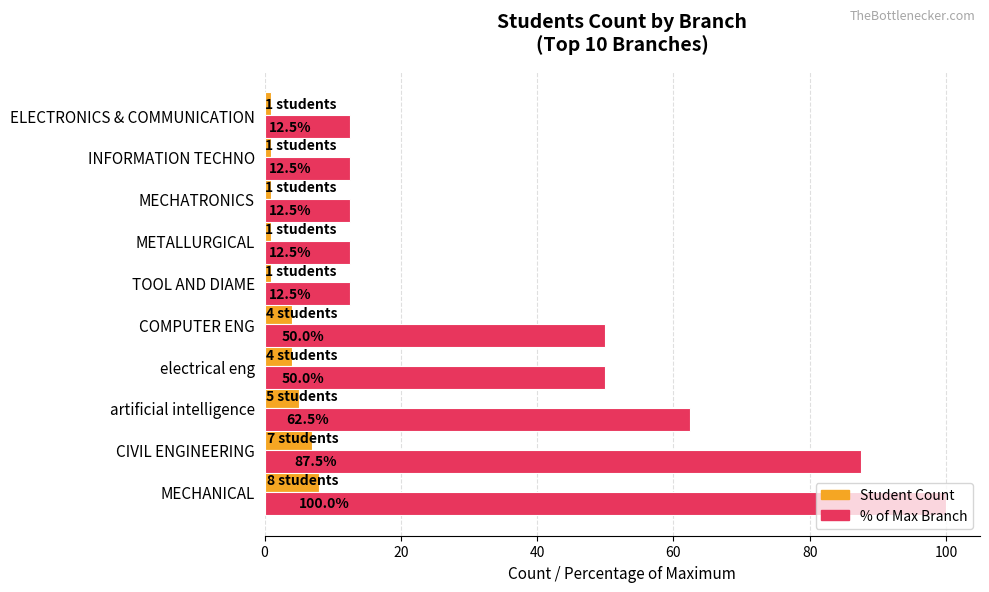

Read the Student Count value at MECHATRONICS.

1.0